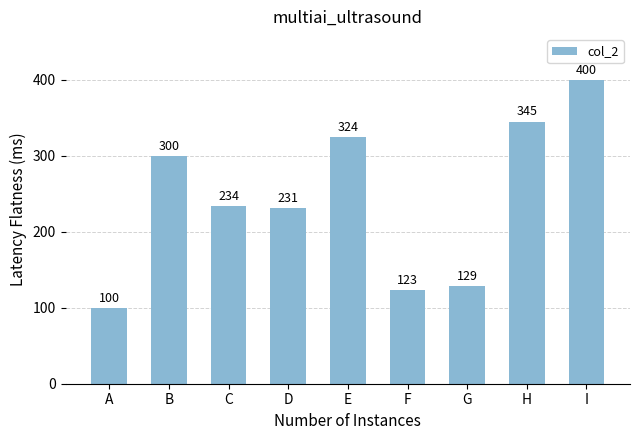

How many distinct data groups are displayed?

1